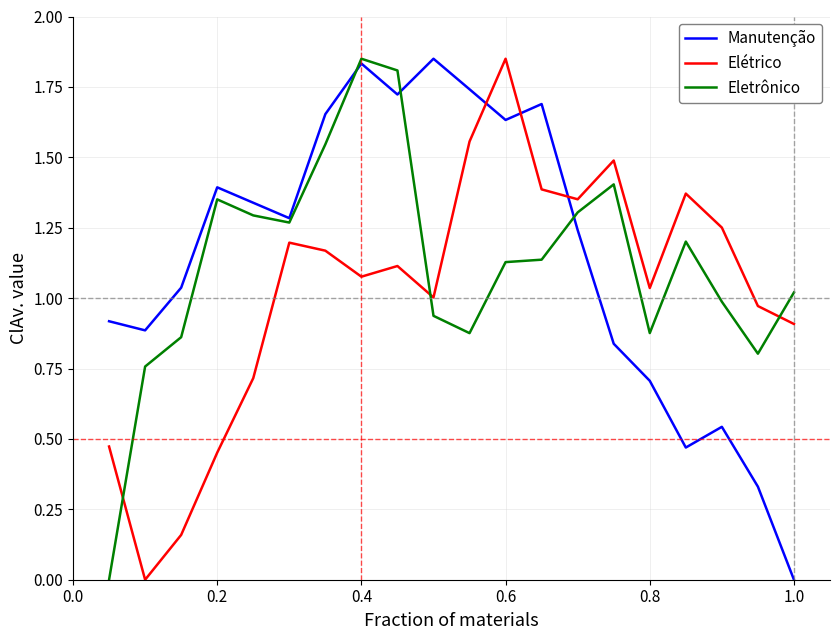

Which series ends up on top after the final intersection of Manutenção and Elétrico?

Elétrico